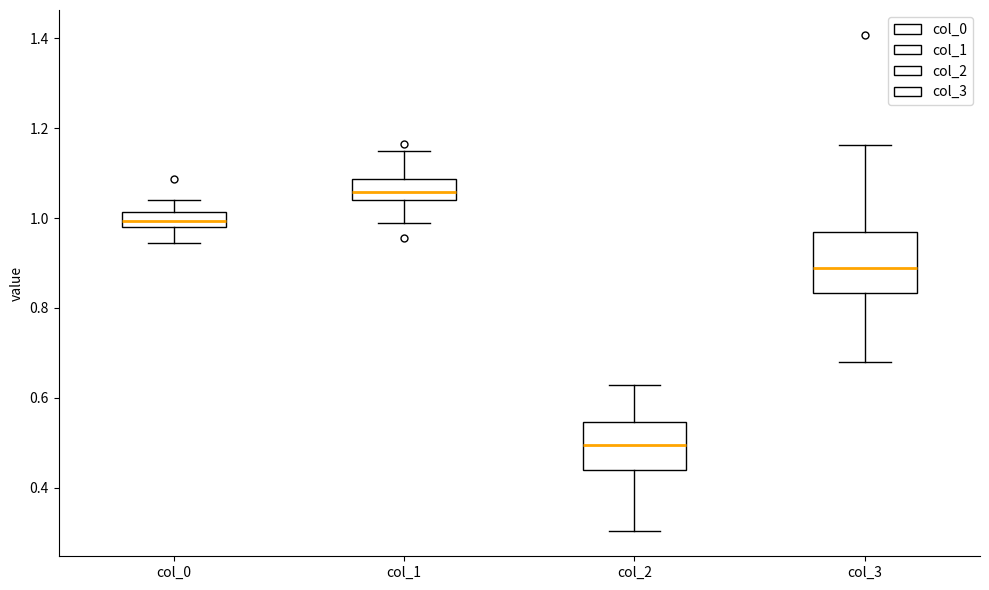

Reading left to right, transcribe this box plot: for each box, give where its median line is, the range the box spans, and where its two whiskers end, as read against the y-axis. The values are not printed on the chart, so give them approximately, as read against the axis.

col_0: median 1.00, box 0.98 to 1.02, whiskers 0.94 to 1.04
col_1: median 1.06, box 1.04 to 1.08, whiskers 0.98 to 1.14
col_2: median 0.50, box 0.44 to 0.54, whiskers 0.30 to 0.62
col_3: median 0.88, box 0.84 to 0.96, whiskers 0.68 to 1.16